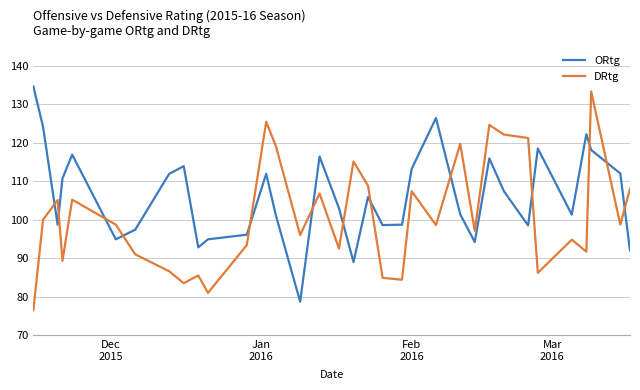

How many interior local valleys does the ORtg series have?

9